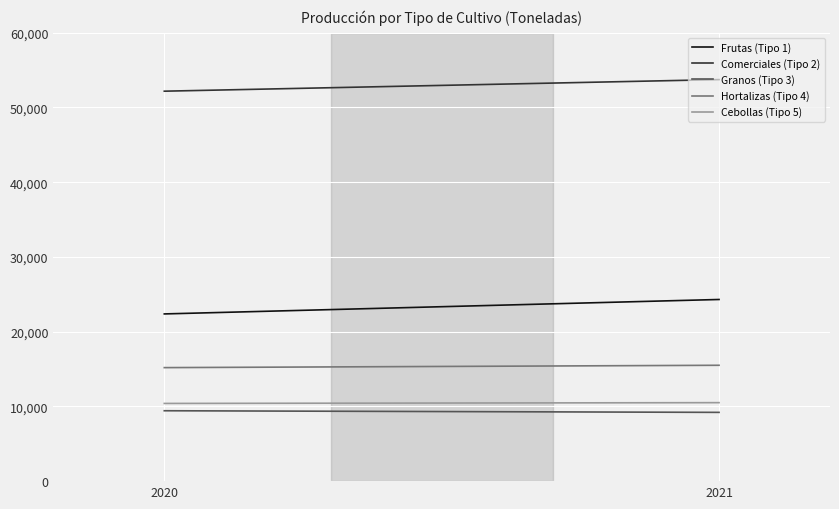

At which label does Granos (Tipo 3) reach its peak?

2020